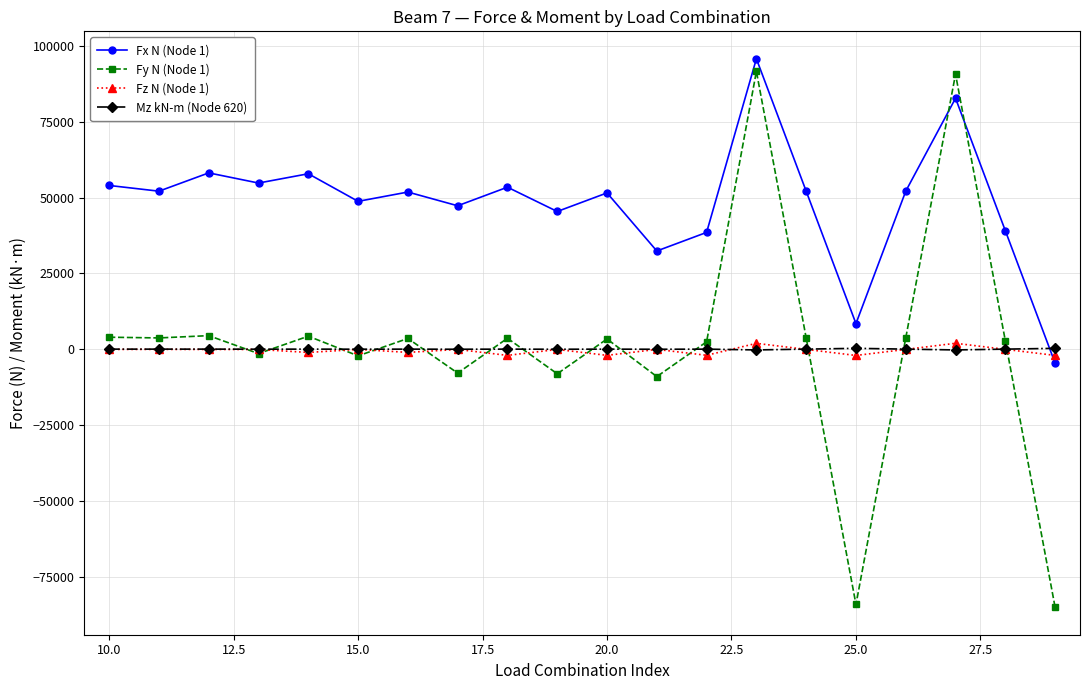

Count the number of data series in this chart.

4